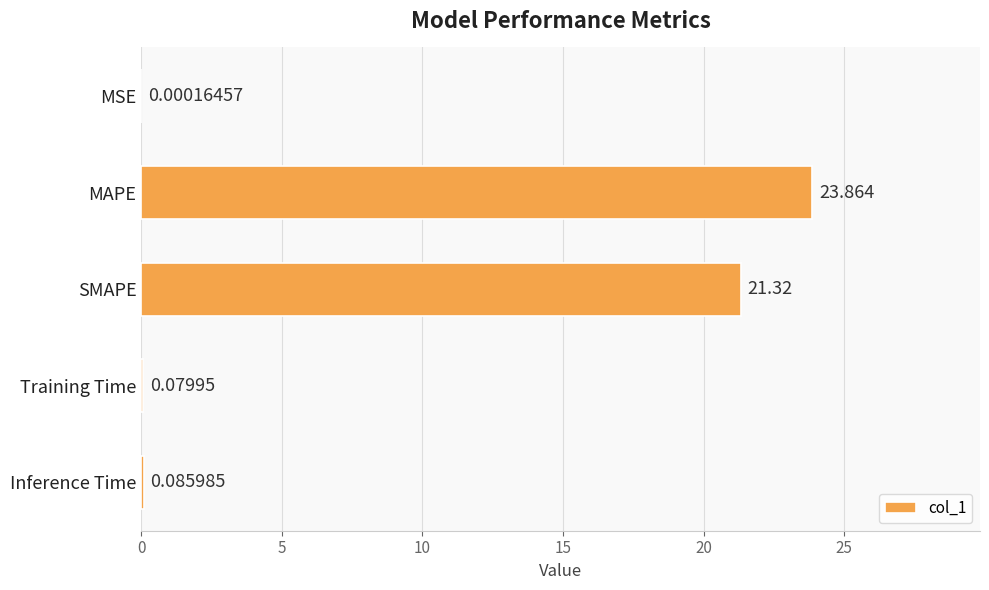

At which label is the value closest to 11?

SMAPE